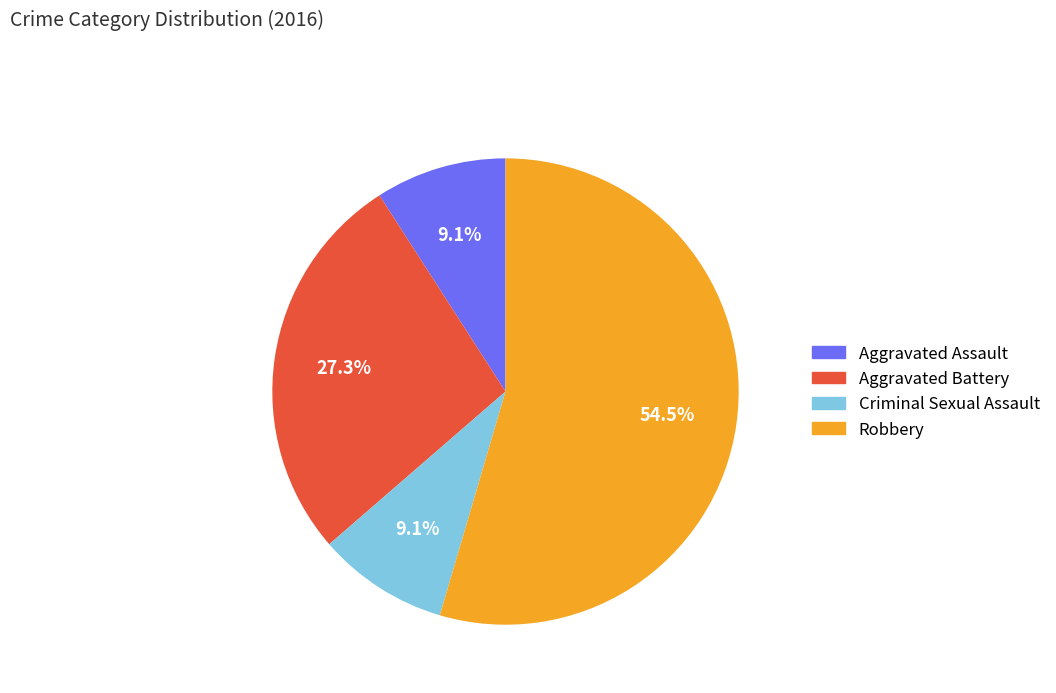

How many slices are in this pie chart?

4